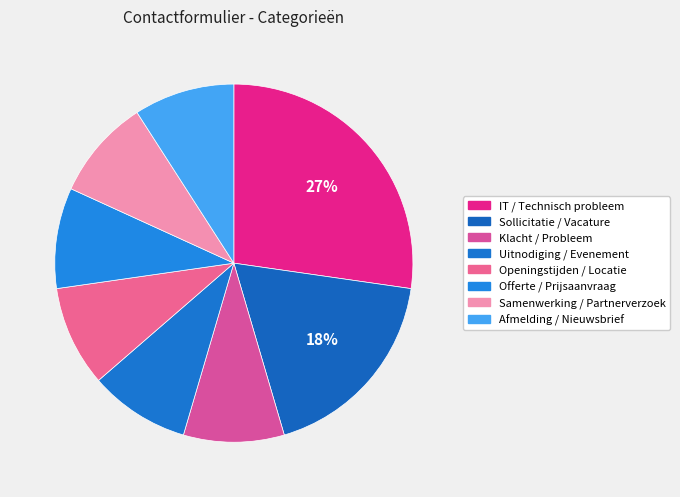

Do IT / Technisch probleem and Samenwerking / Partnerverzoek together represent more than half of the pie?

No